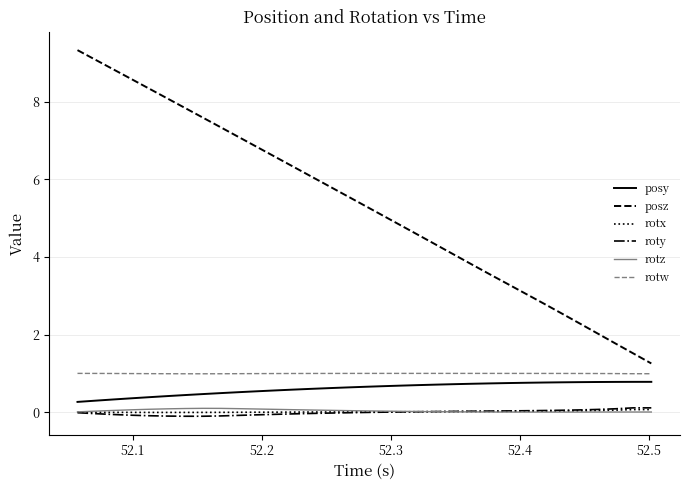

Which series has the largest range (max minus min)?

posz